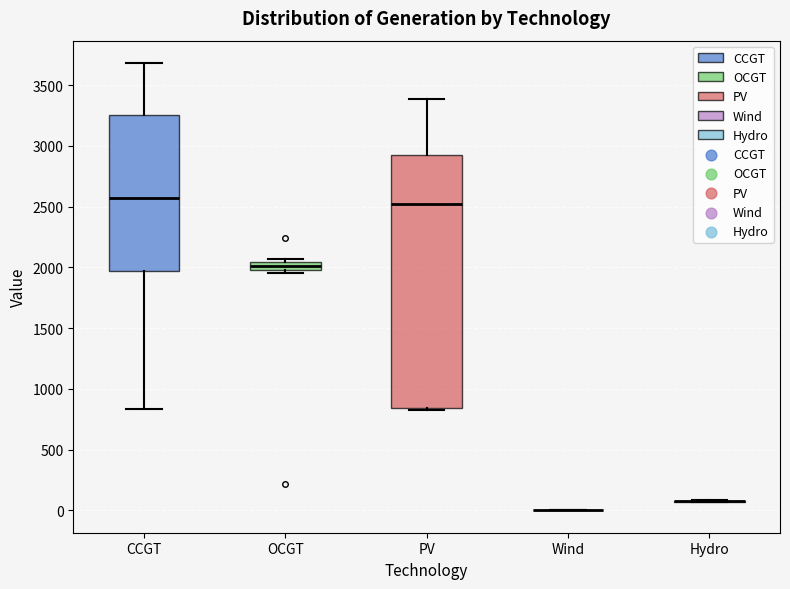

Where does the median line of the box for PV sit on the y-axis? The values are not printed on the chart, so give them approximately, as read against the axis.

2500